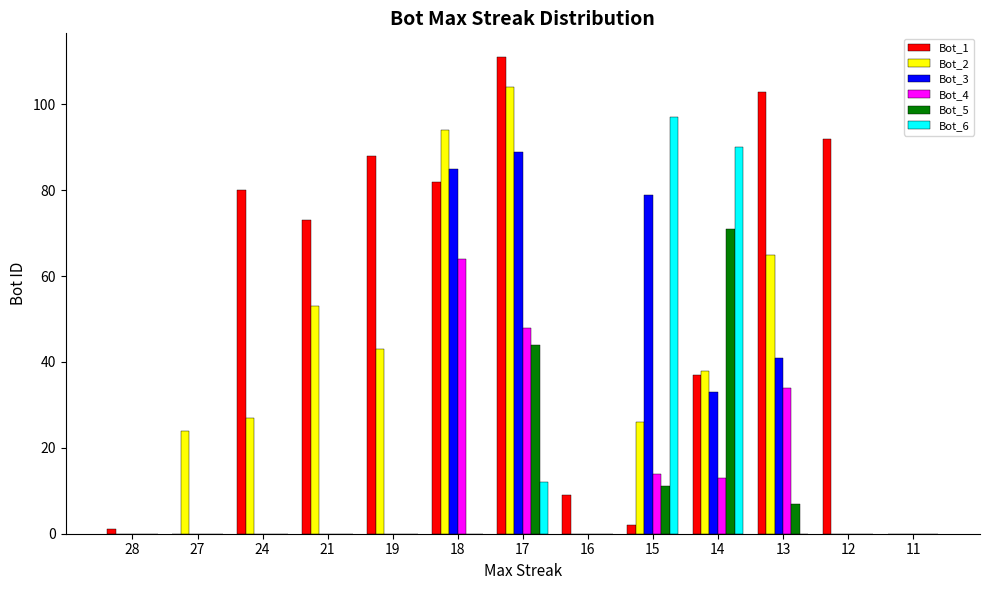

What are all the series names shown in the legend?

Bot_1, Bot_2, Bot_3, Bot_4, Bot_5, Bot_6